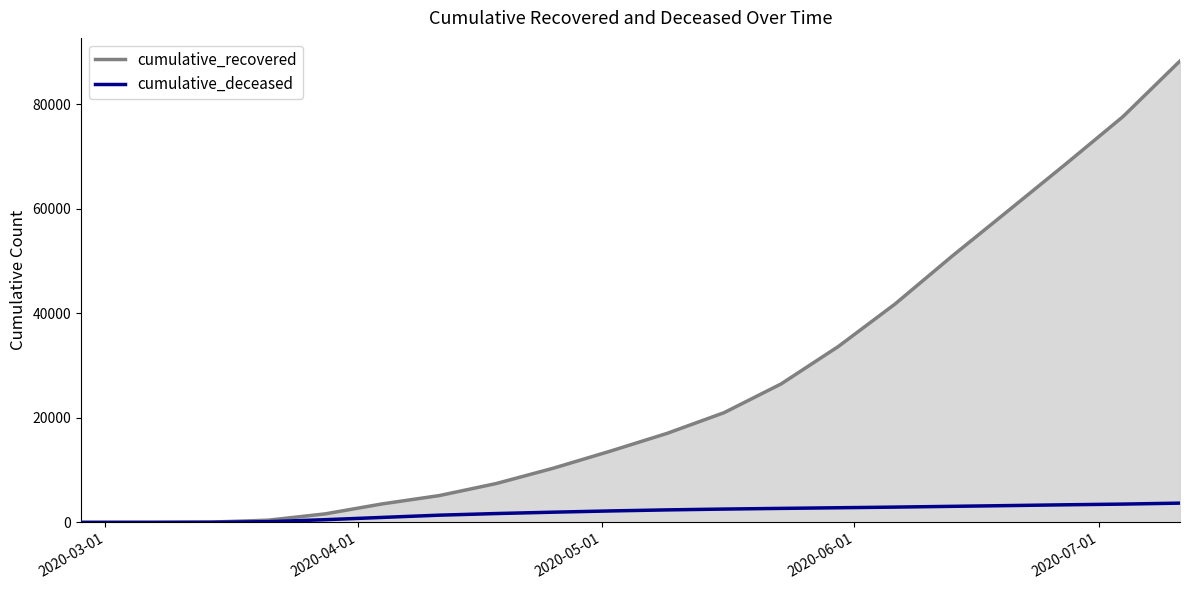

What is the average value of the cumulative_deceased series?

1953